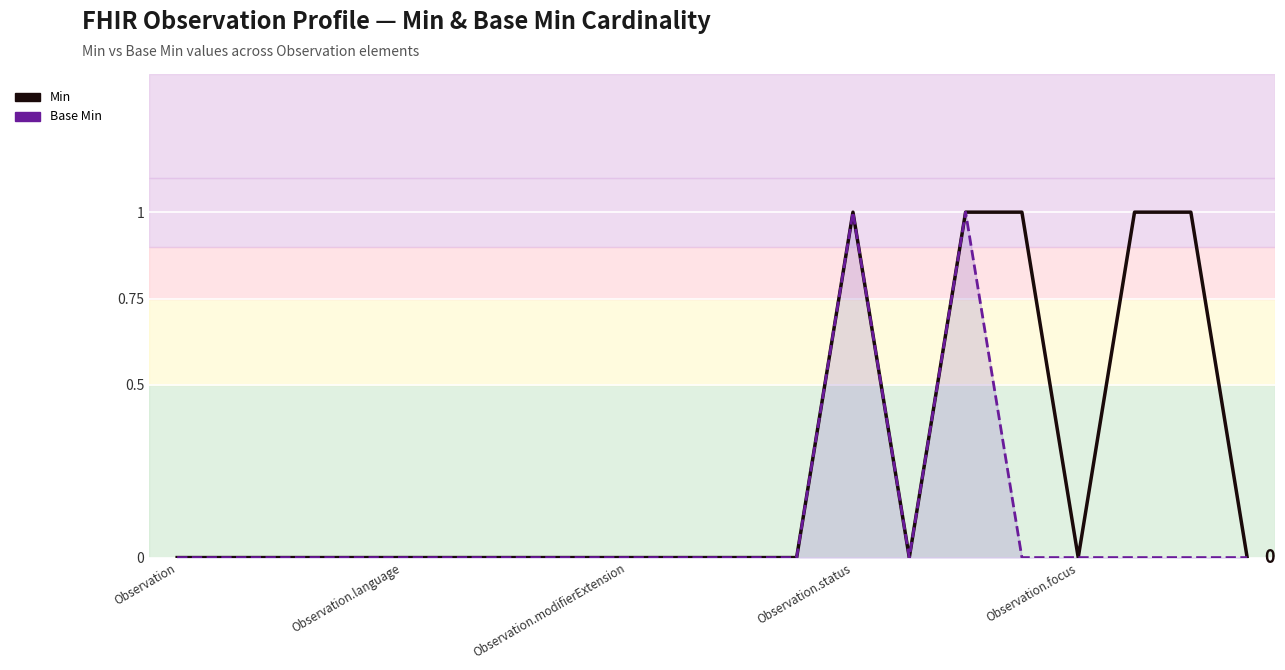

How many data points does each series have?

20